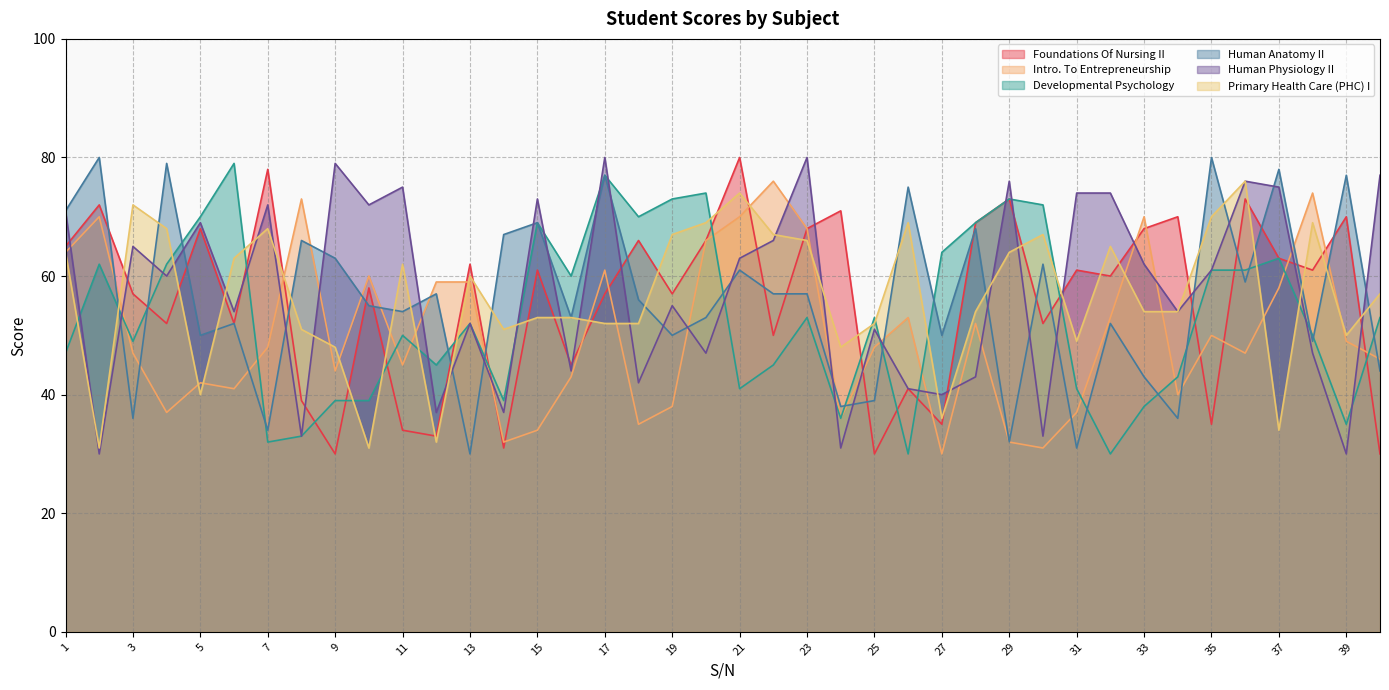

List the series in order of their peak value, lowest first.

Intro. To Entrepreneurship, Primary Health Care (PHC) I, Developmental Psychology, Foundations Of Nursing II, Human Anatomy II, Human Physiology II